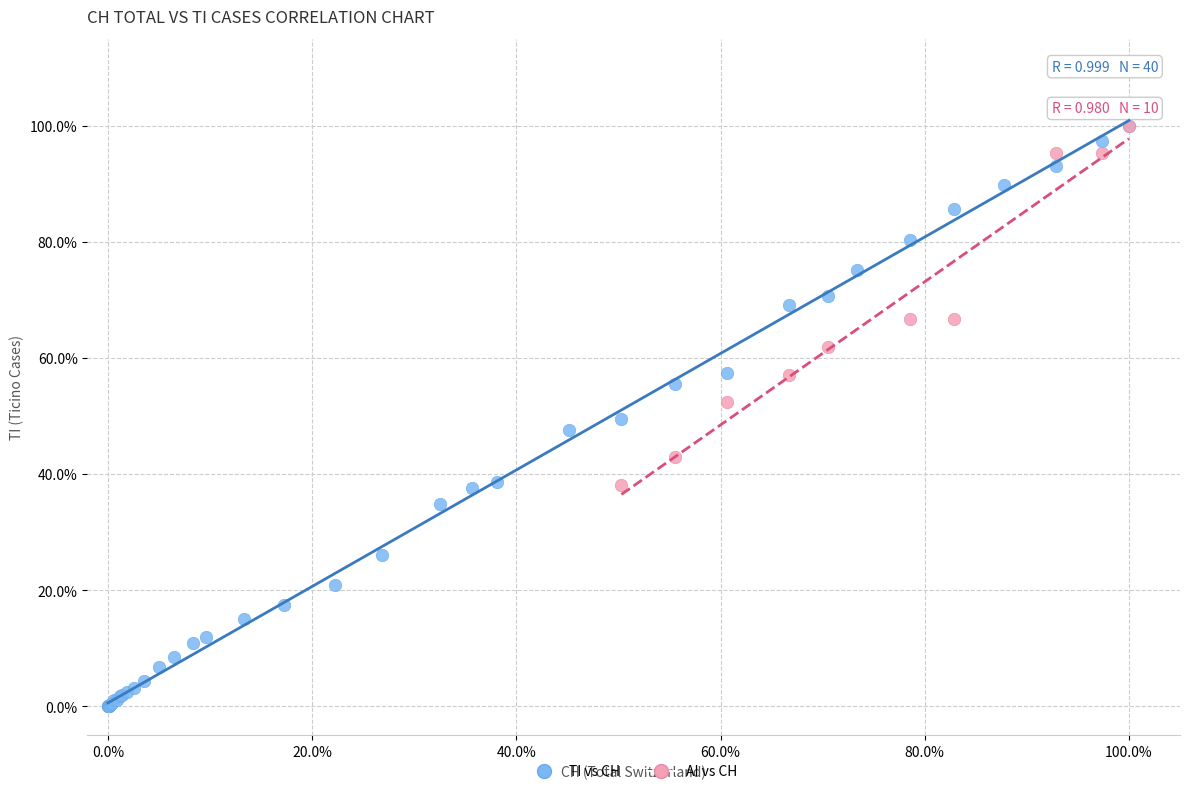

Which series has the widest spread of Y values?

TI vs CH